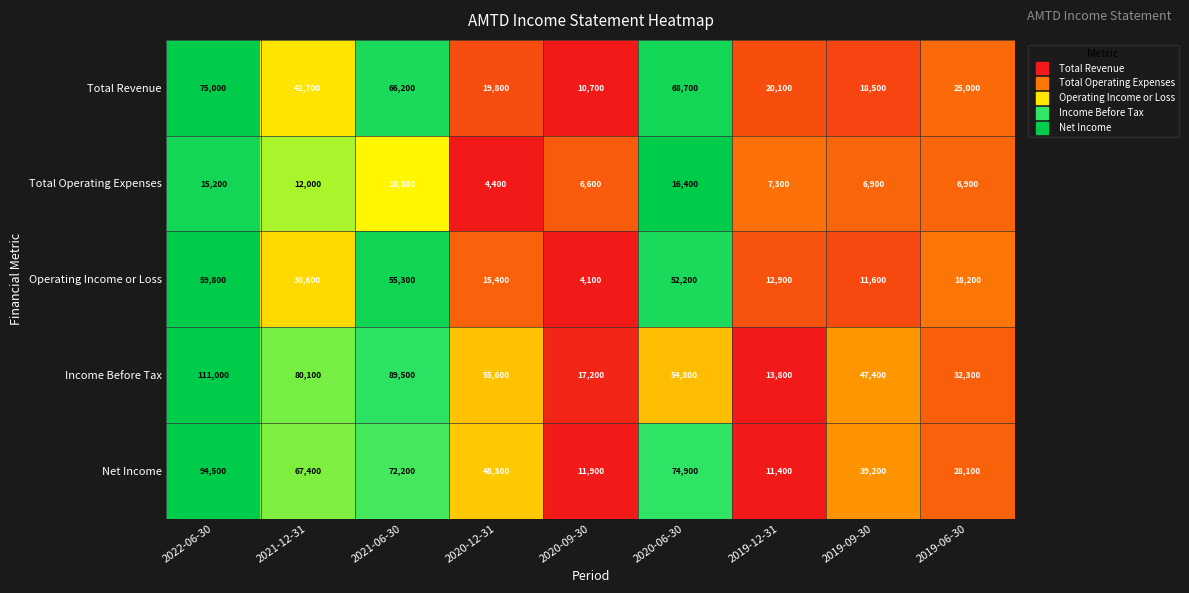

Which series has the widest spread of values?

Income Before Tax